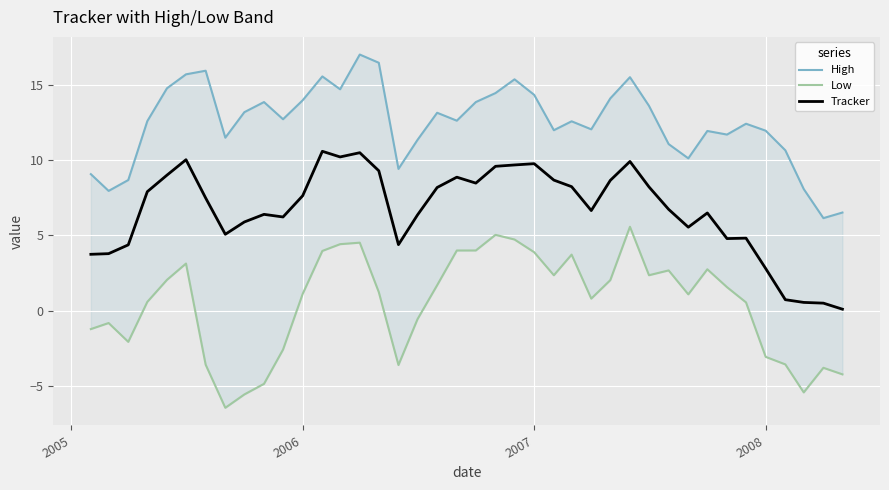

Reading left to right, extract all data points from this chart.

High: 9.1	8.0	8.7	12.6	14.8	15.7	15.9	11.5	13.2	13.9	12.7	14.0	15.6	14.7	17.0	16.5	9.4	11.3	13.2	12.6	13.9	14.5	15.4	14.3	12.0	12.6	12.1	14.1	15.5	13.6	11.1	10.1	11.9	11.7	12.4	12.0	10.7	8.1	6.2	6.5
Low: -1.2	-0.8	-2.1	0.6	2.1	3.1	-3.6	-6.4	-5.6	-4.9	-2.6	1.1	4.0	4.4	4.5	1.2	-3.6	-0.6	1.7	4.0	4.0	5.0	4.7	3.9	2.4	3.7	0.8	2.0	5.6	2.4	2.7	1.1	2.8	1.6	0.6	-3.1	-3.6	-5.4	-3.8	-4.2
Tracker: 3.7	3.8	4.4	7.9	9.0	10.0	7.5	5.1	5.9	6.4	6.2	7.6	10.6	10.2	10.5	9.3	4.4	6.4	8.2	8.9	8.5	9.6	9.7	9.8	8.7	8.2	6.7	8.7	9.9	8.2	6.7	5.6	6.5	4.8	4.8	2.8	0.7	0.6	0.5	0.1